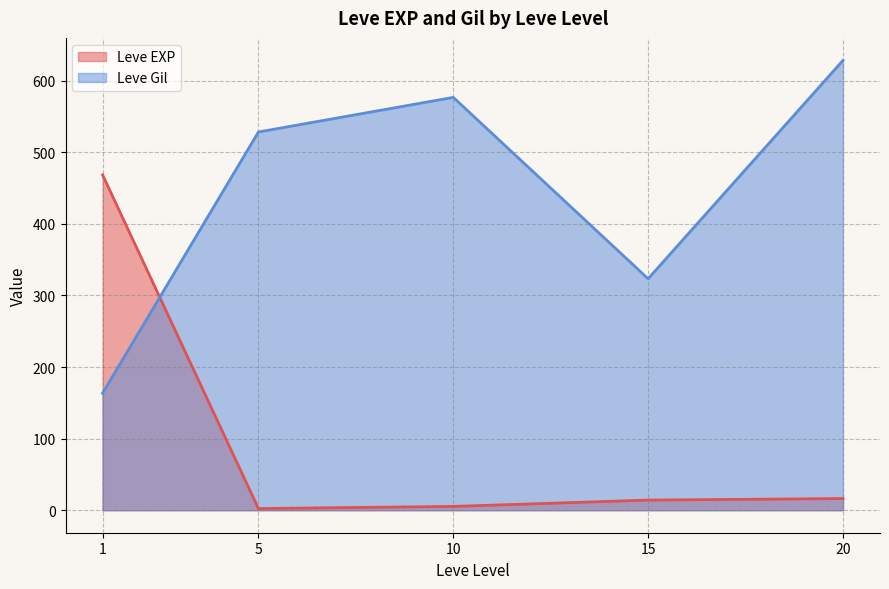

What is the difference between the maximum and minimum values in the Leve Gil series?

464.8